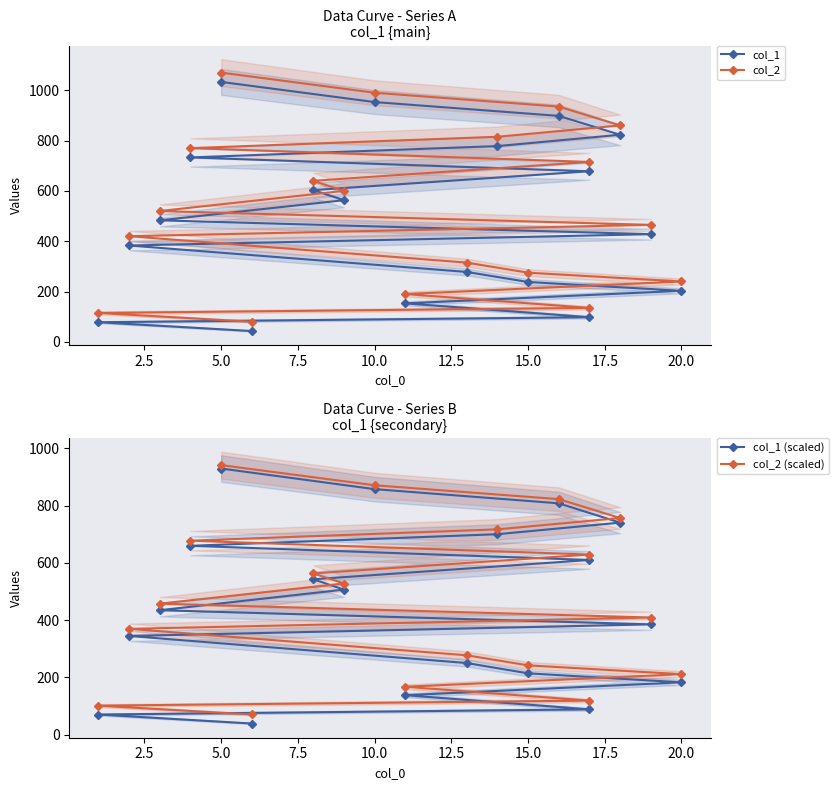

List the series in order of their peak value, lowest first.

col_1 (scaled), col_2 (scaled), col_1, col_2